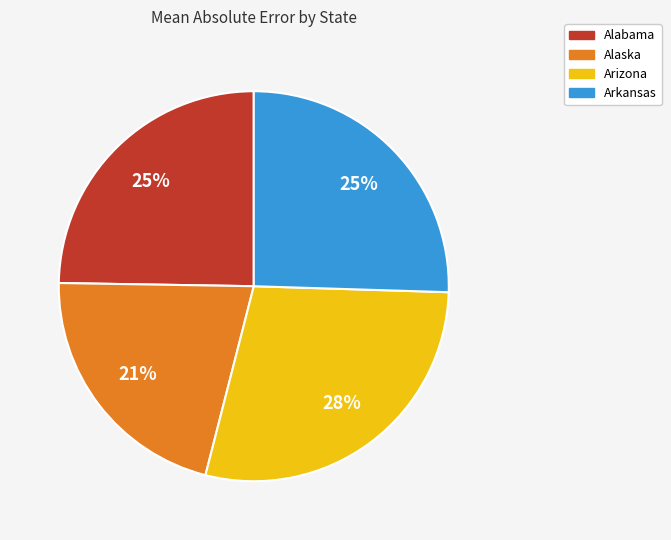

Does Arkansas account for over 50% of the chart?

No